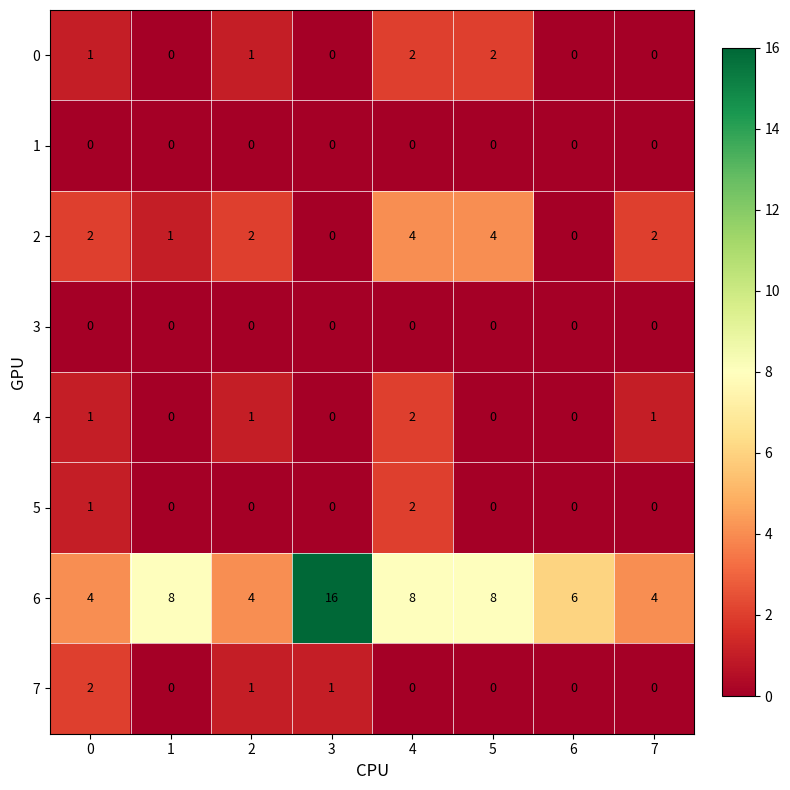

Which series changed the most between 2 and 4?

6